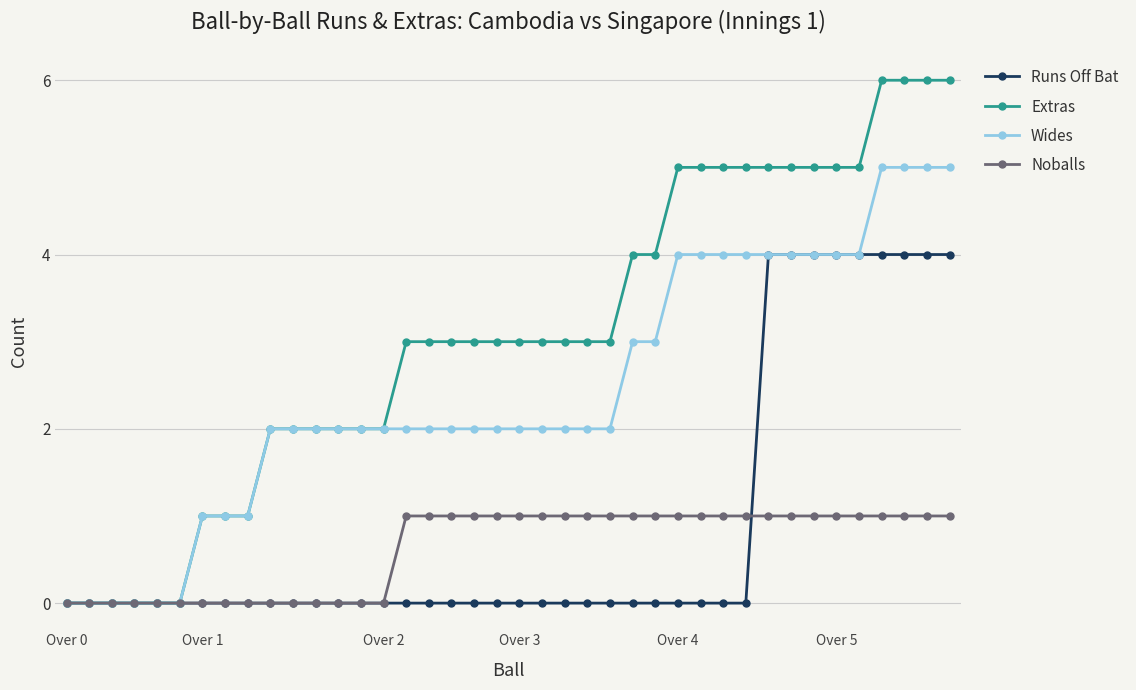

Does the chart display data point markers on the line(s)?

Yes